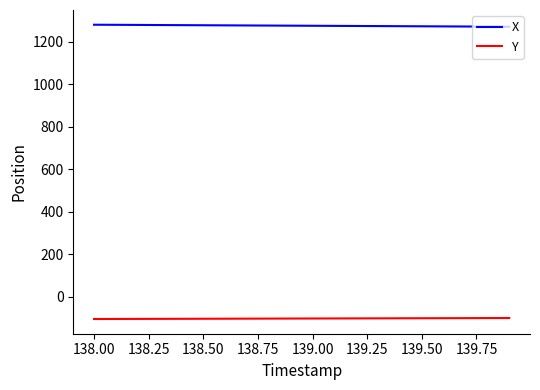

What is the difference between the maximum and second lowest values in the Y series?

4.3